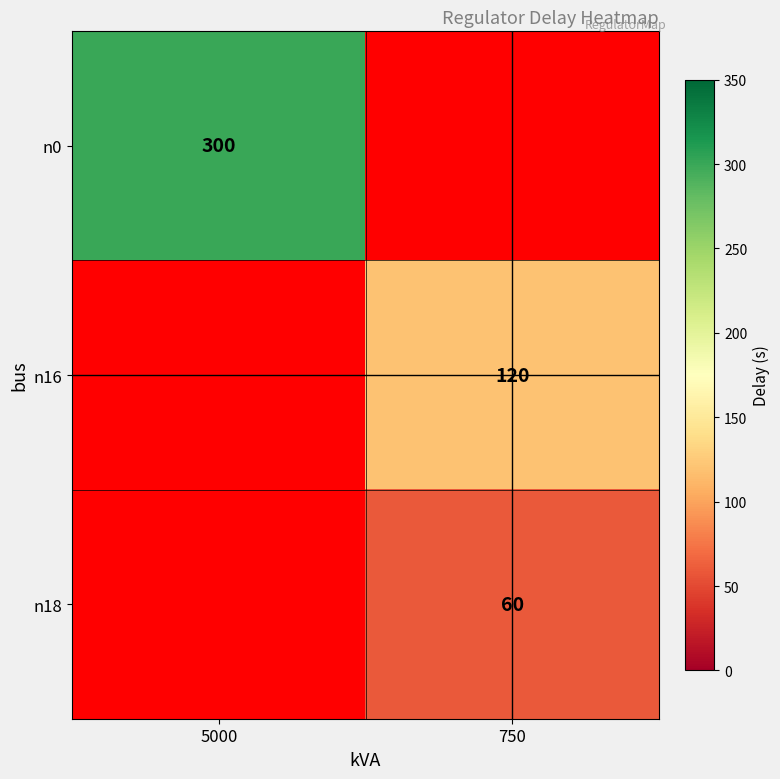

True or false: n16 has a value of 120 at 750.

True